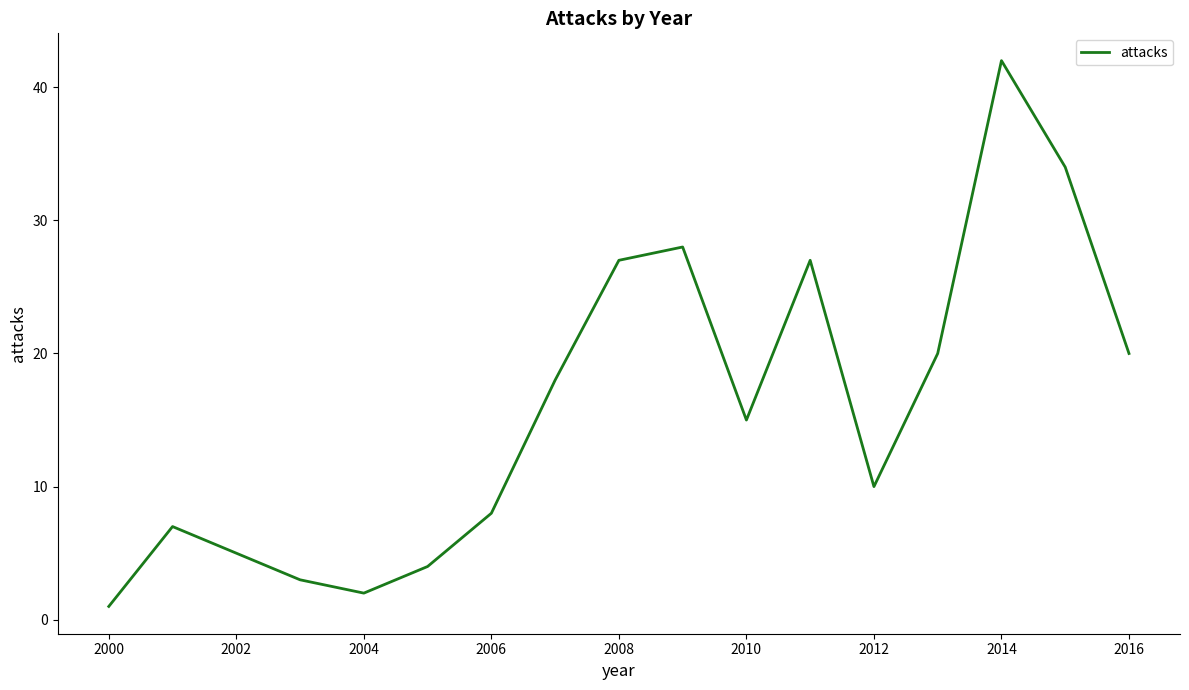

What is the greatest value displayed?

42